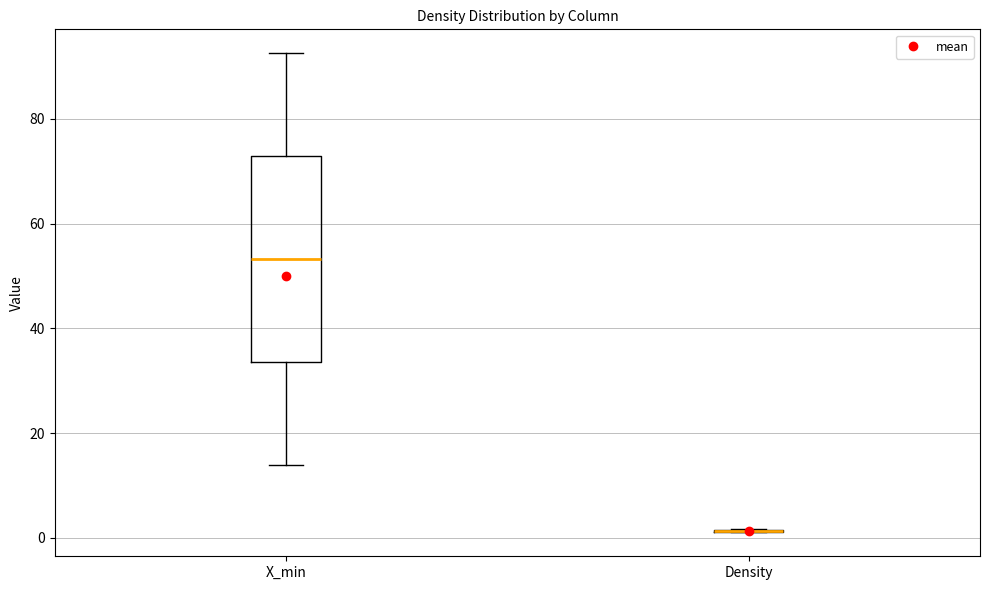

Comparing the boxes themselves (not the whiskers), which one is the tallest?

X_min